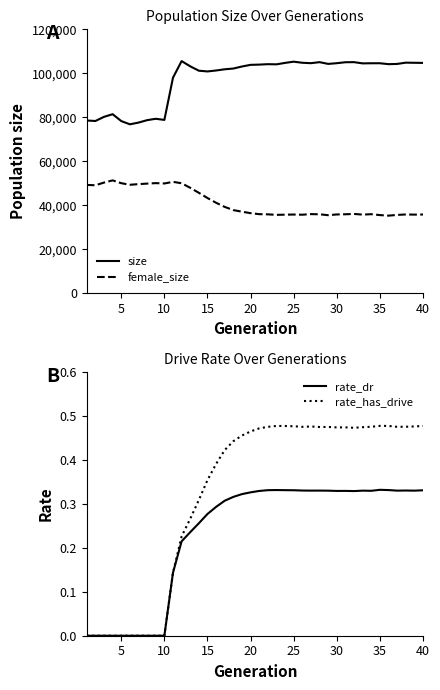

True or false: size has more than 1 interior local peaks.

True